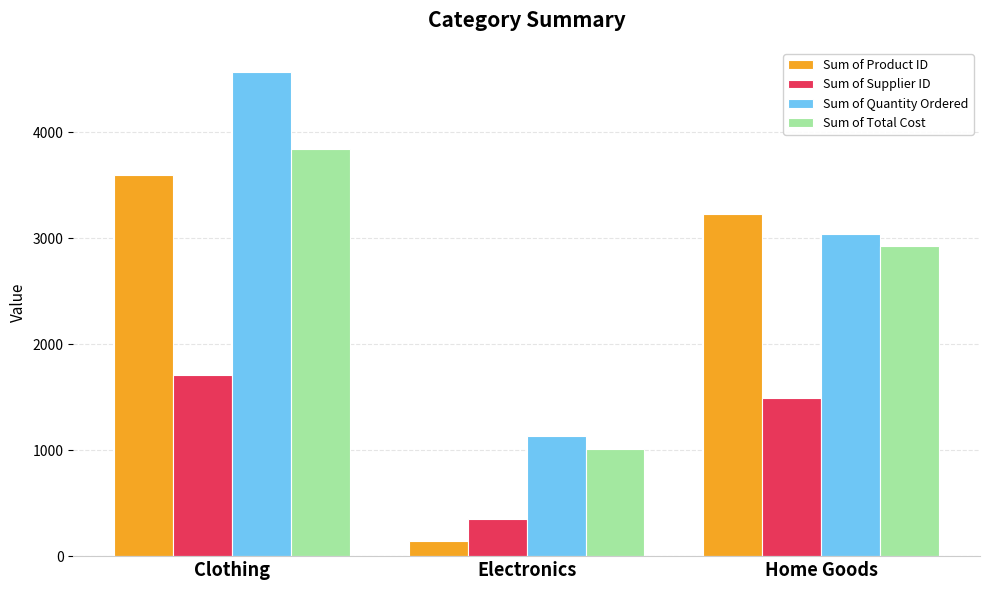

How many data points in Sum of Total Cost are less than 2925?

1